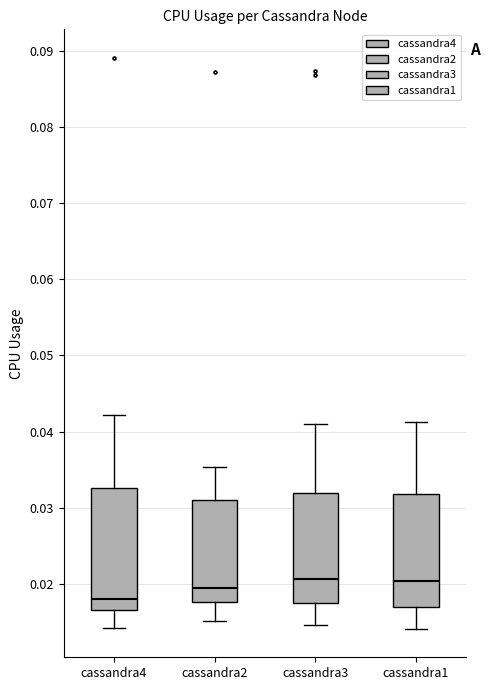

Reading left to right, transcribe this box plot: for each box, give where its median line is, the range the box spans, and where its two whiskers end, as read against the y-axis. The values are not printed on the chart, so give them approximately, as read against the axis.

cassandra4: median 0.018, box 0.017 to 0.033, whiskers 0.014 to 0.042
cassandra2: median 0.019, box 0.018 to 0.031, whiskers 0.015 to 0.035
cassandra3: median 0.021, box 0.018 to 0.032, whiskers 0.015 to 0.041
cassandra1: median 0.020, box 0.017 to 0.032, whiskers 0.014 to 0.041